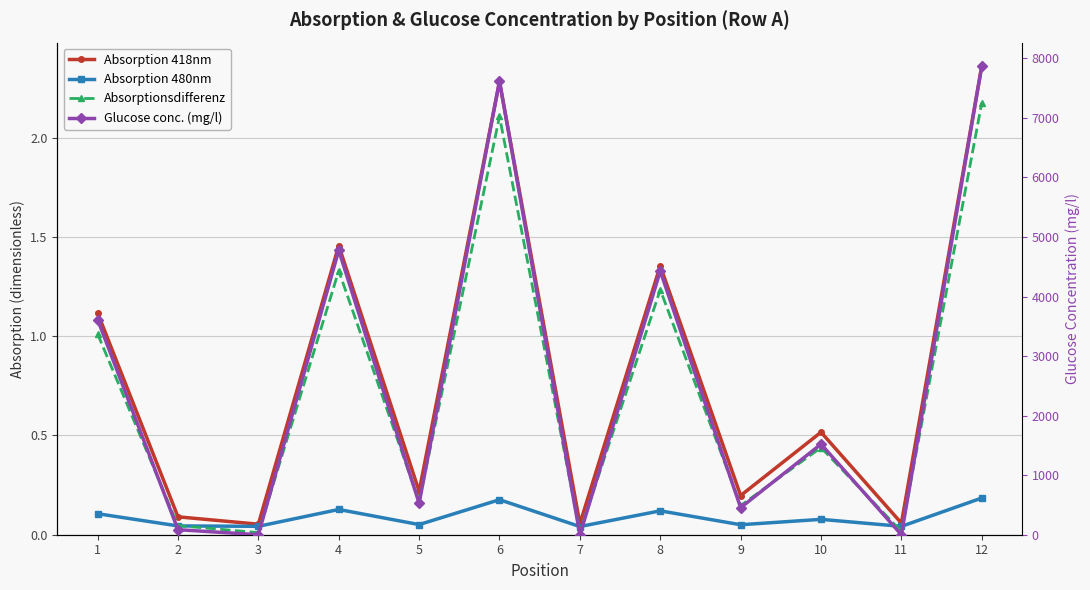

Which series has the largest range (max minus min)?

Glucose conc. (mg/l)